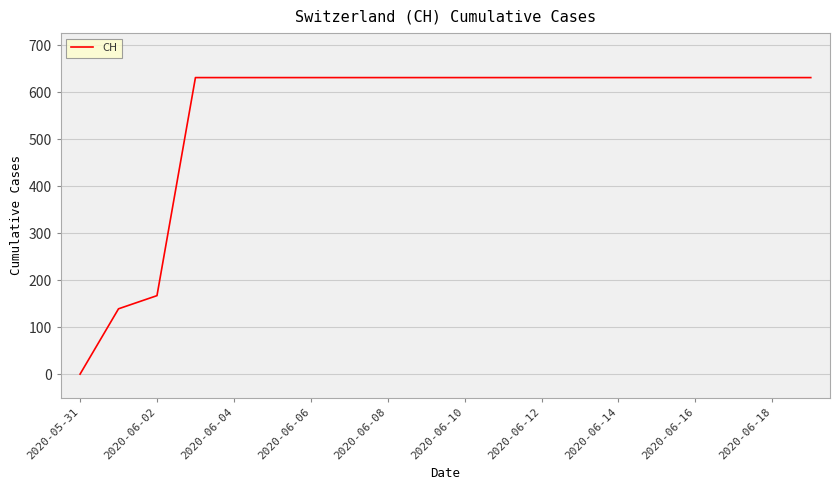

What is the difference between the maximum and minimum values?

631